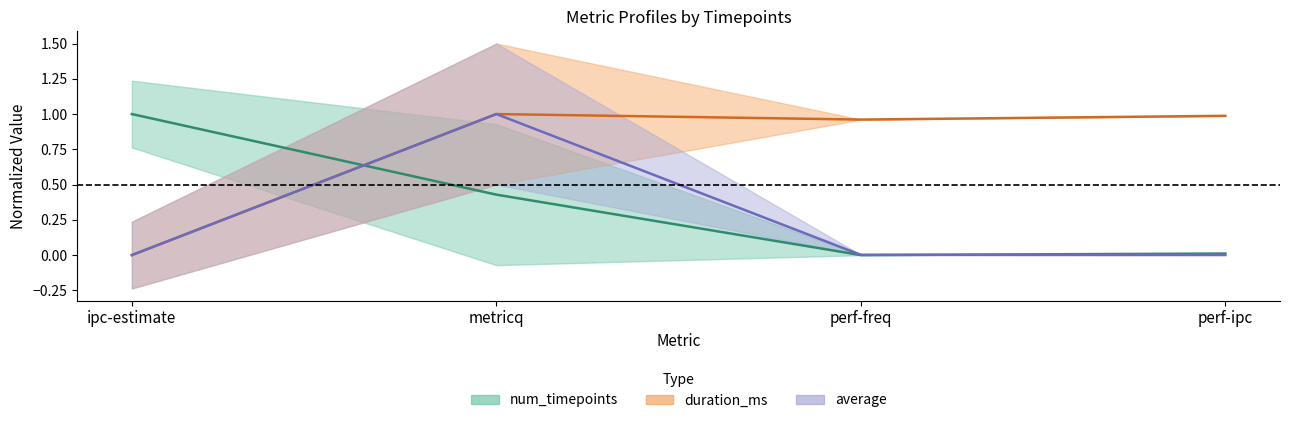

What value does the num_timepoints series have at metricq?

0.4